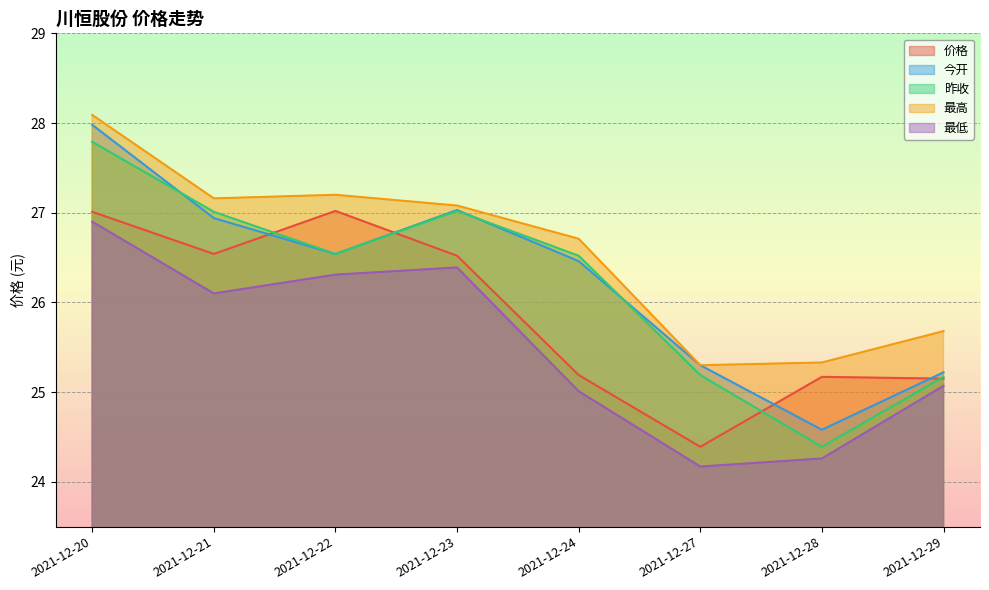

What is the spread (max minus min) of values at 2021-12-24?

1.7